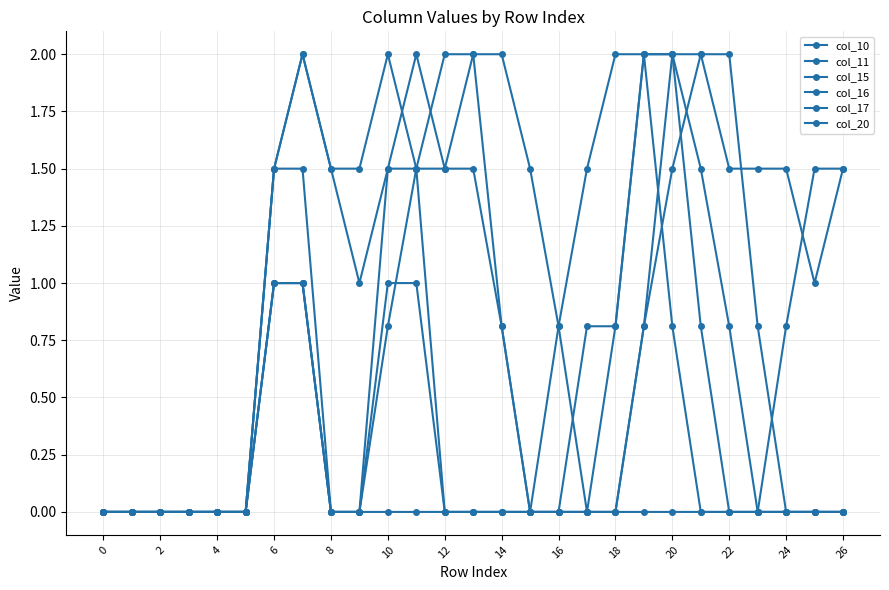

Where is col_16 nearest to the value 1?

6